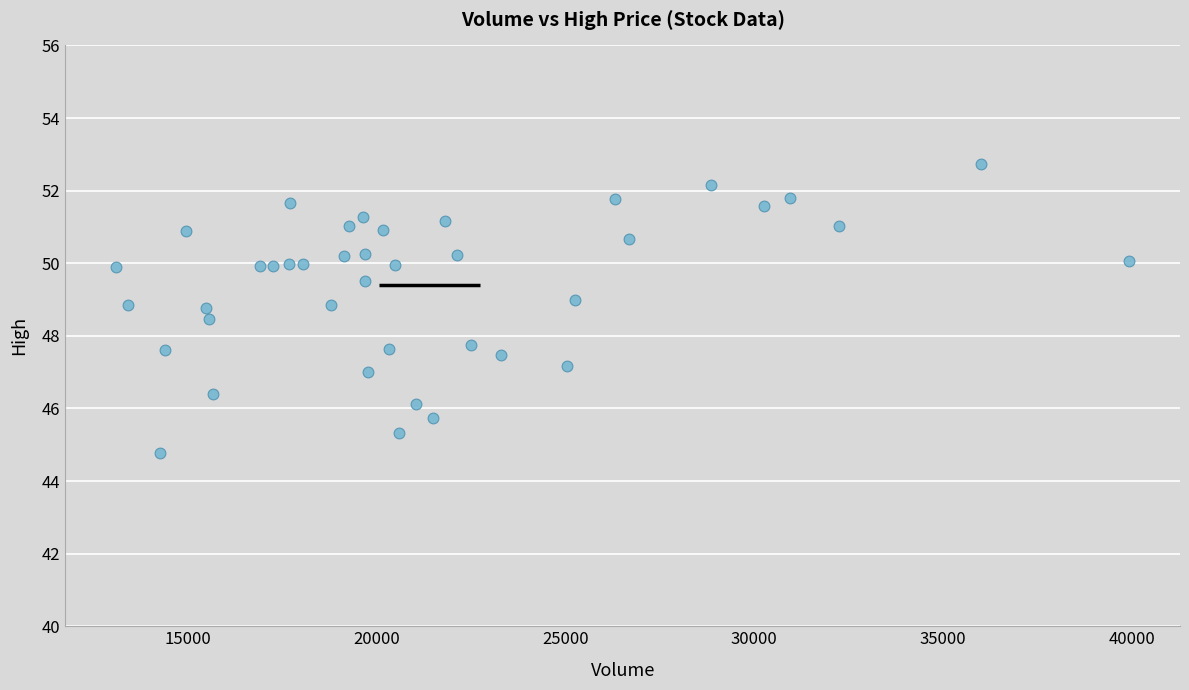

What is the range of Y values (max minus min)?

8.0